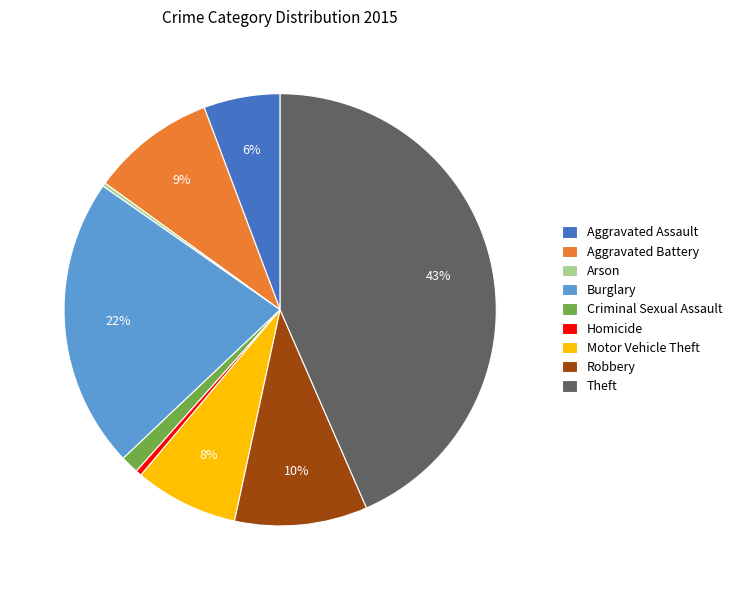

Is the sum of Burglary and Theft greater than half?

Yes